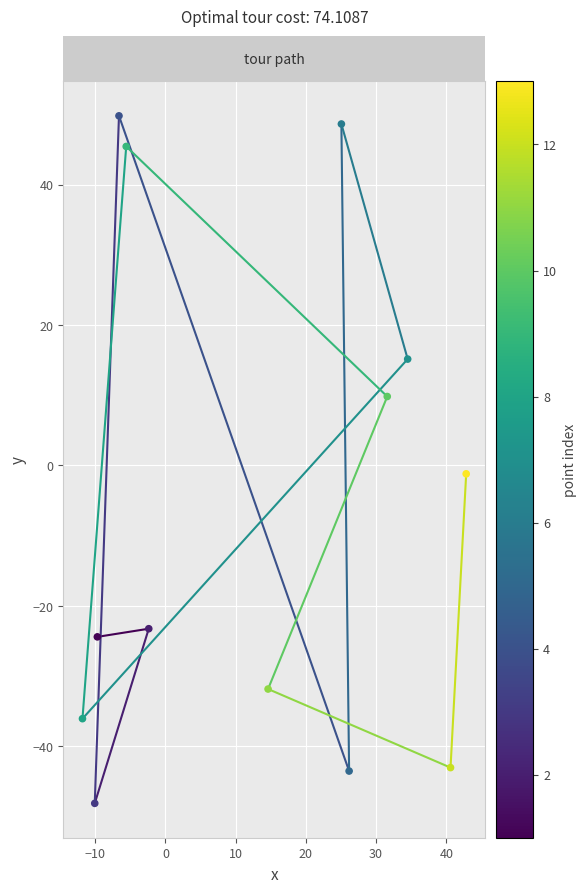

How many points are shown in the scatter plot?

13